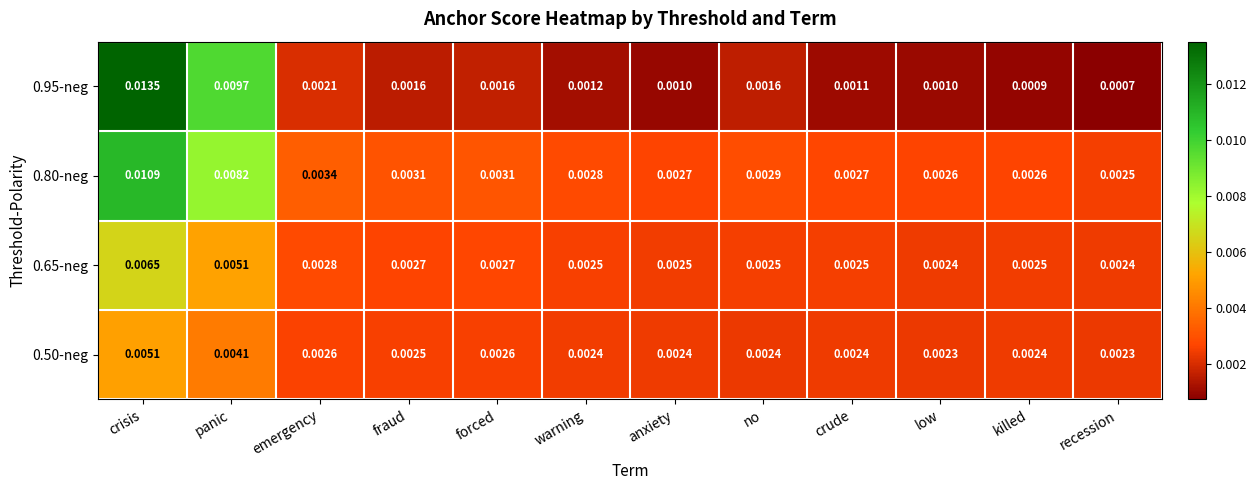

Rank the series at panic from highest to lowest value.

0.95-neg, 0.80-neg, 0.65-neg, 0.50-neg